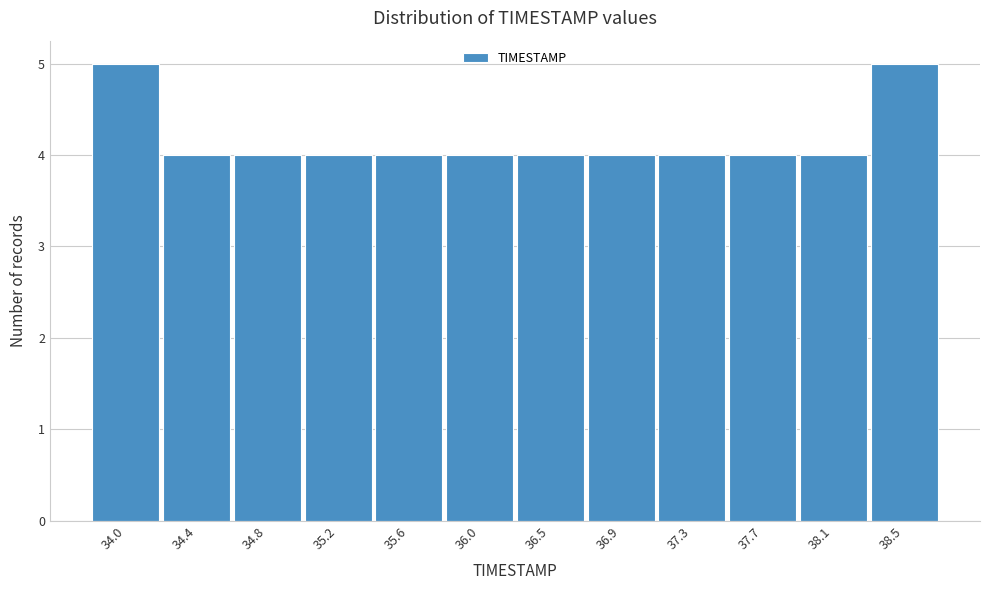

Reading right to left, transcribe all the data shown in this chart.

38.5=5	38.1=4	37.7=4	37.3=4	36.9=4	36.5=4	36.0=4	35.6=4	35.2=4	34.8=4	34.4=4	34.0=5